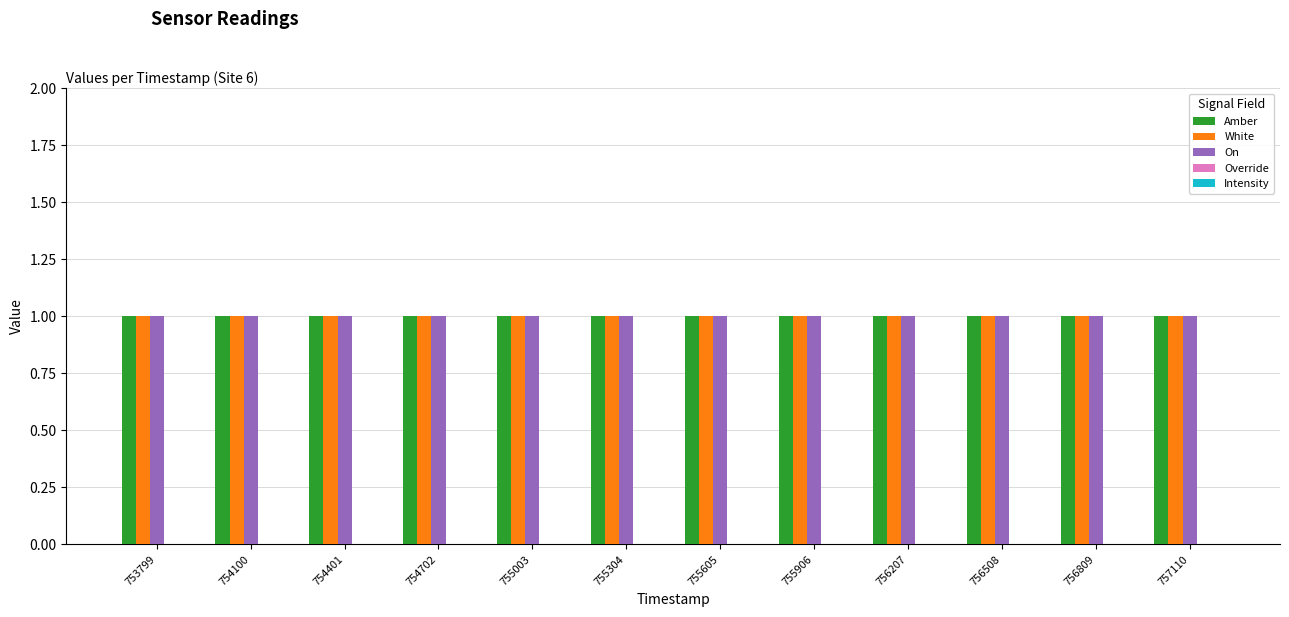

What is the total value across all series at 755605?

3.0